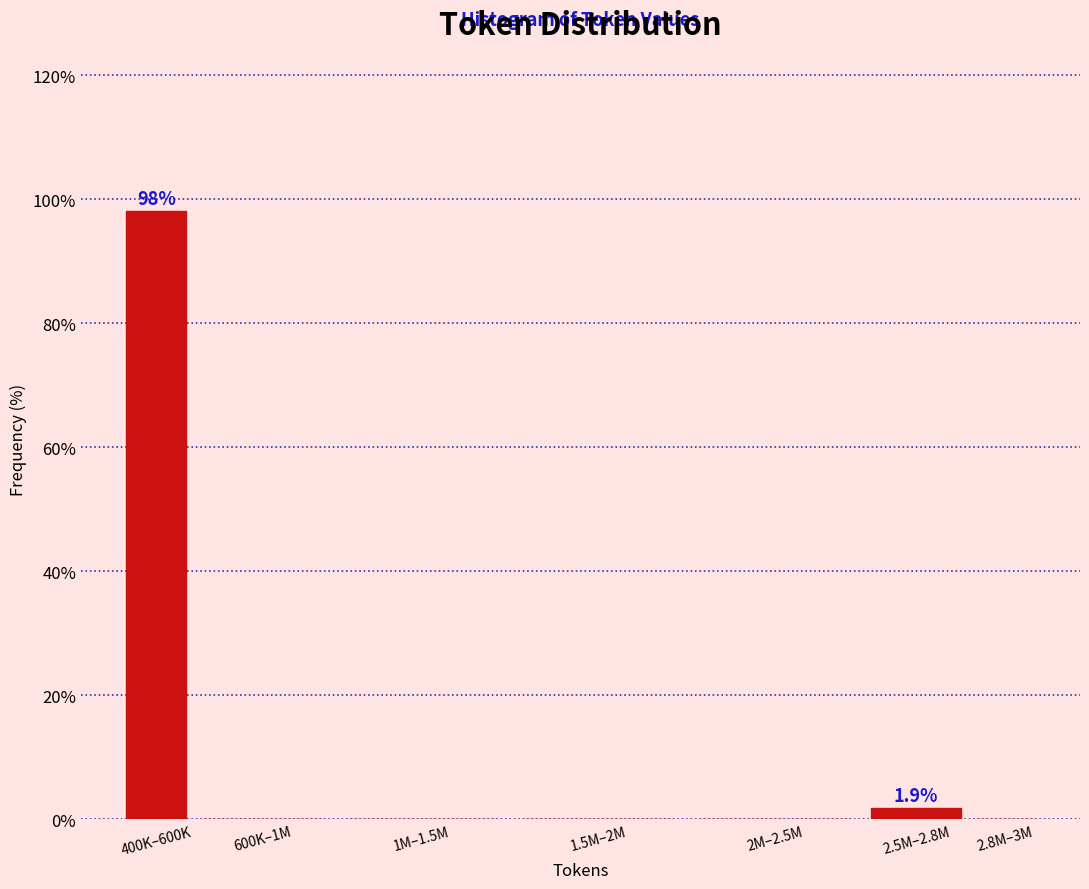

Reading right to left, extract all data points from this chart.

2.8M–3M=0.0	2.5M–2.8M=1.9	2M–2.5M=0.0	1.5M–2M=0.0	1M–1.5M=0.0	600K–1M=0.0	400K–600K=98.1